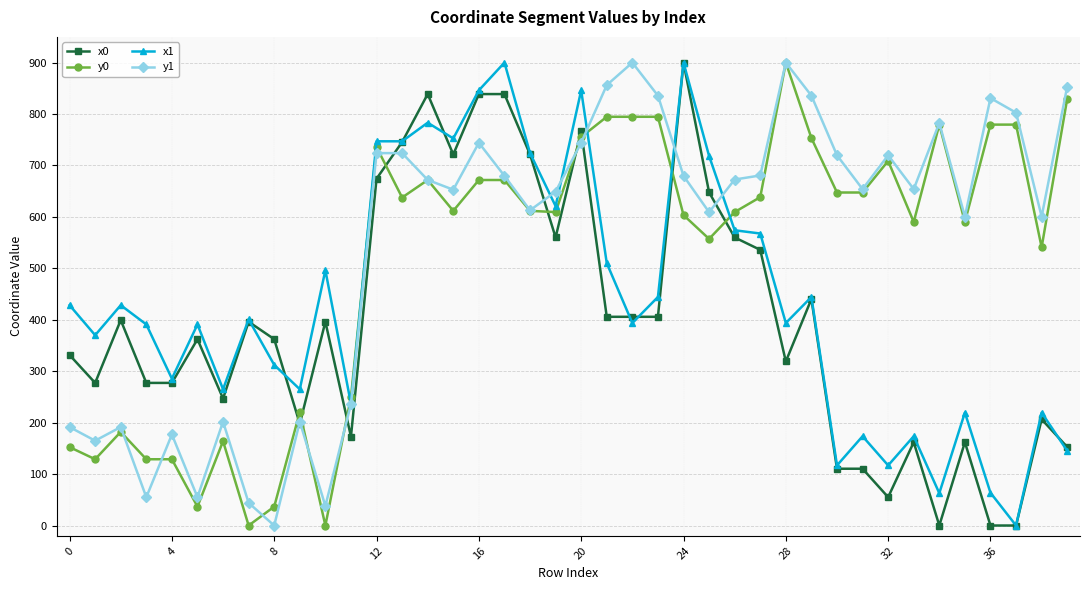

How many positive values does the y1 series have?

39